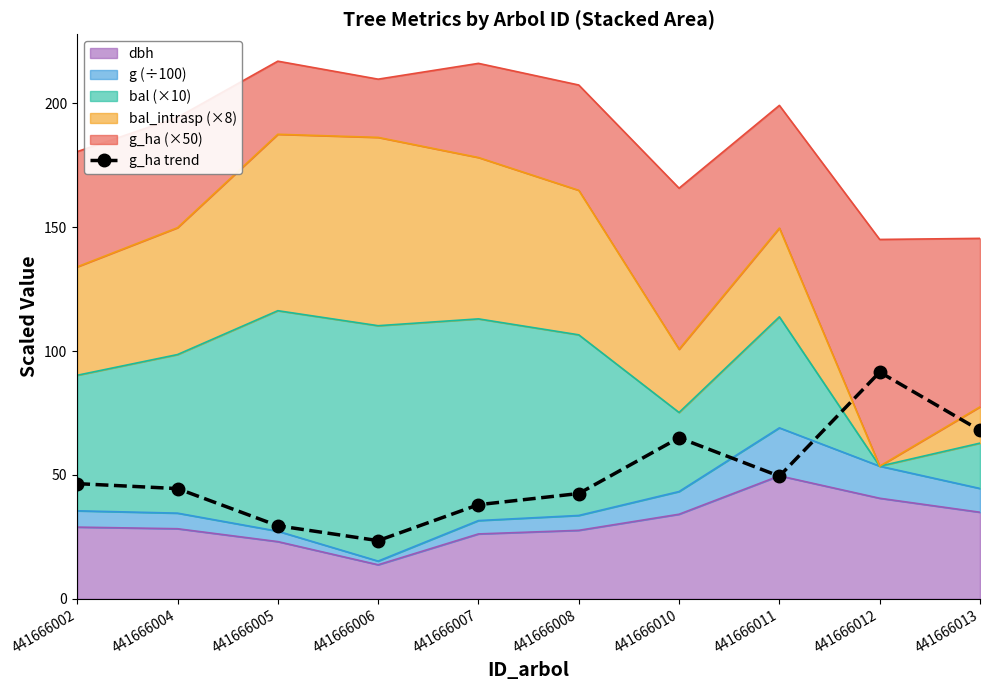

What is the sum of the values at 441666006 and 441666013?

91.5